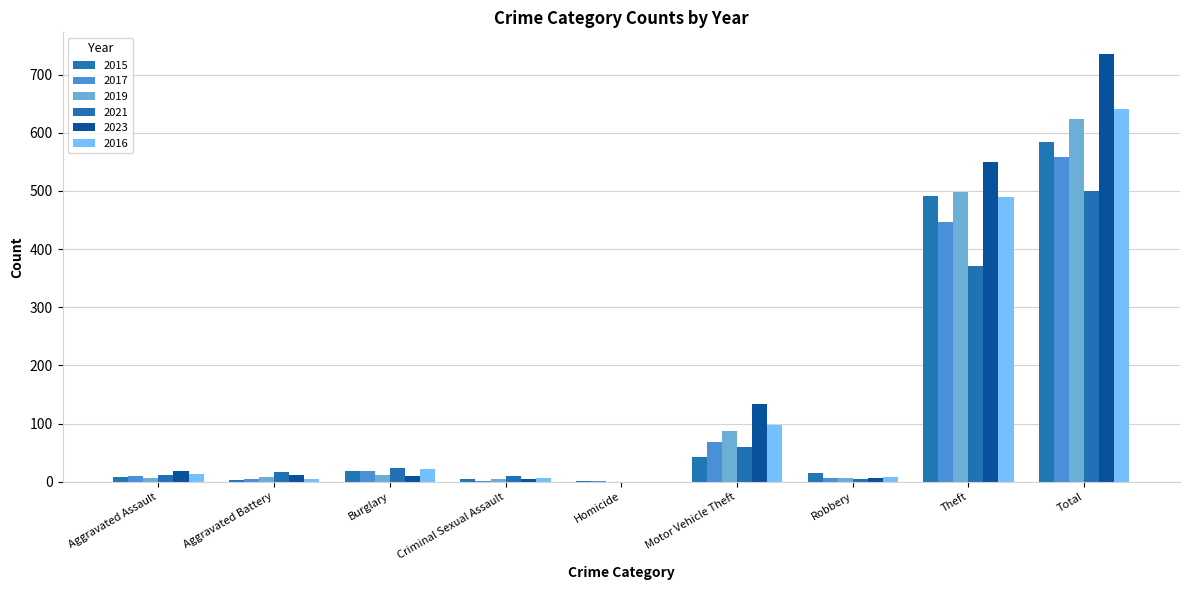

Which series has the largest total across all categories?

2023